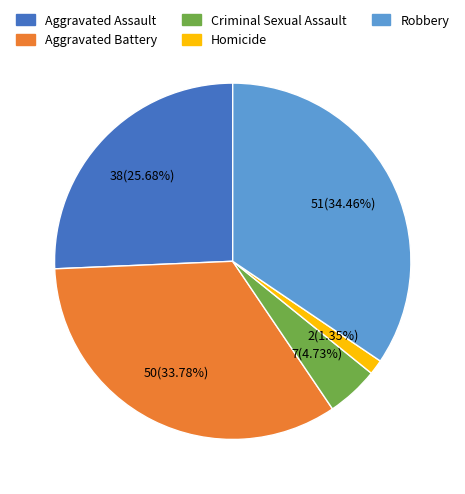

To the nearest percent, what is the difference between the Homicide and Aggravated Assault slice percentages?

24%